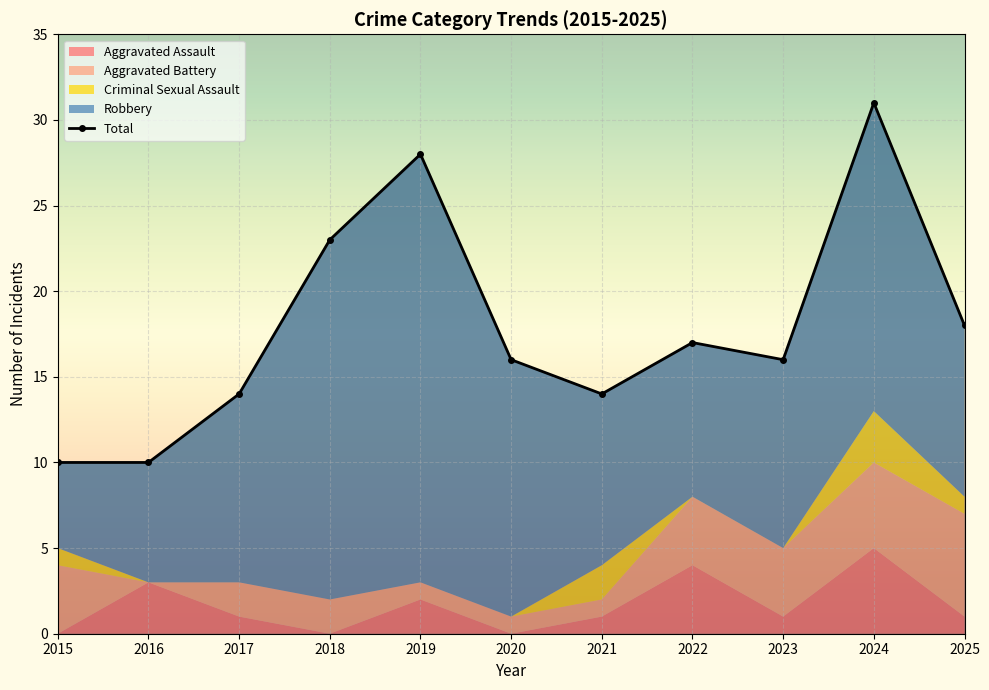

Which series changed the most between 2020 and 2021?

Robbery